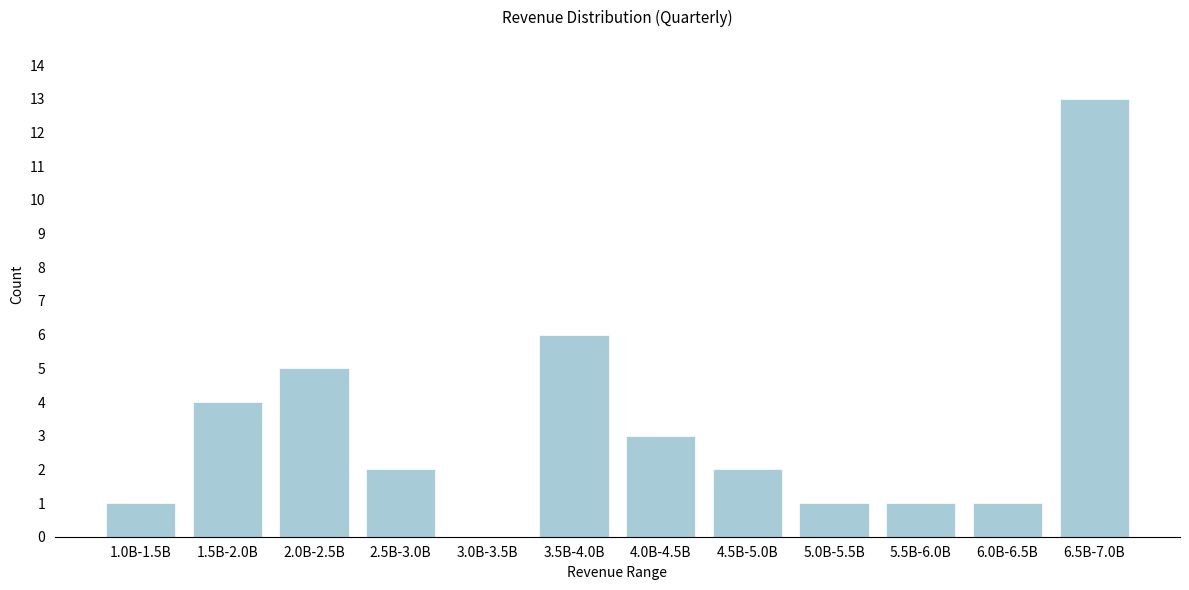

Reading right to left, list all the values displayed in this chart.

6.5B-7.0B=13	6.0B-6.5B=1	5.5B-6.0B=1	5.0B-5.5B=1	4.5B-5.0B=2	4.0B-4.5B=3	3.5B-4.0B=6	3.0B-3.5B=0	2.5B-3.0B=2	2.0B-2.5B=5	1.5B-2.0B=4	1.0B-1.5B=1